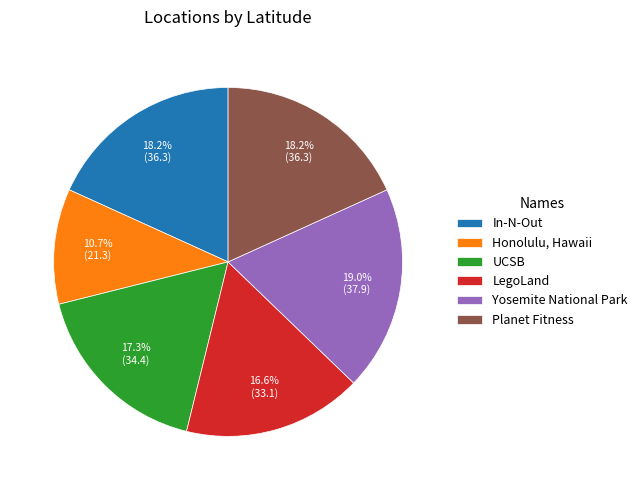

What is the smallest slice in the pie chart?

Honolulu, Hawaii